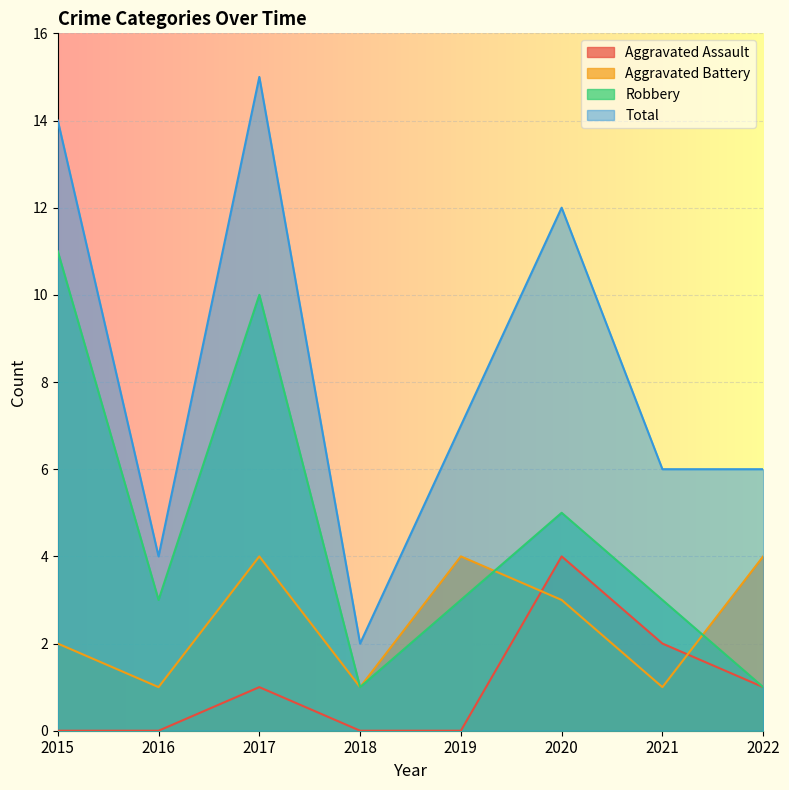

How many lines are shown in the chart?

4